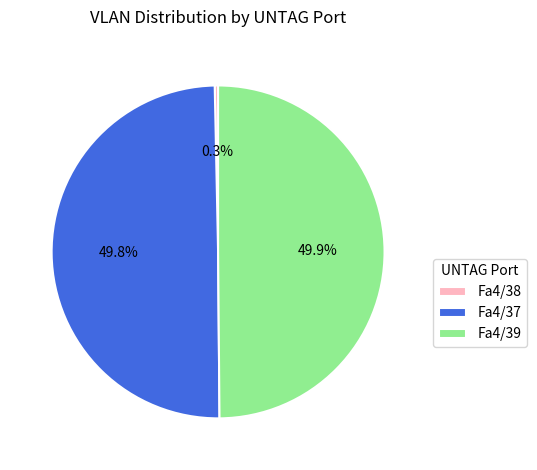

What percentage is the Fa4/37 slice, to the nearest percent?

50%